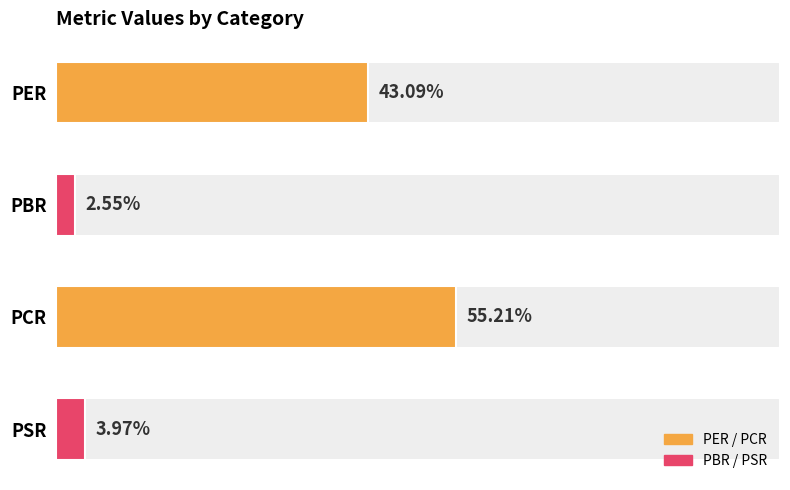

True or false: the data shows 2.2 at PSR.

False